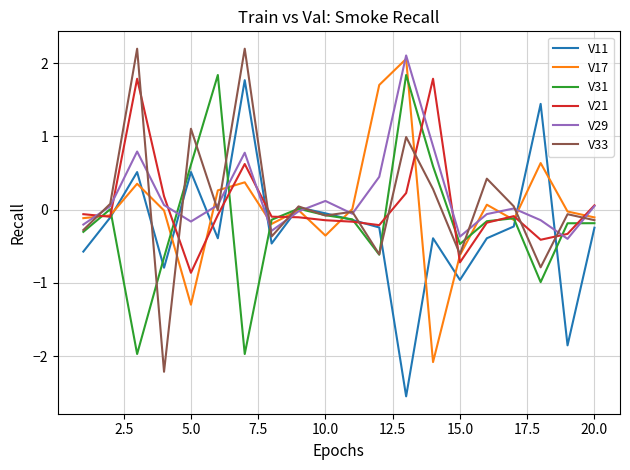

What is the maximum value shown in the chart?

2.2